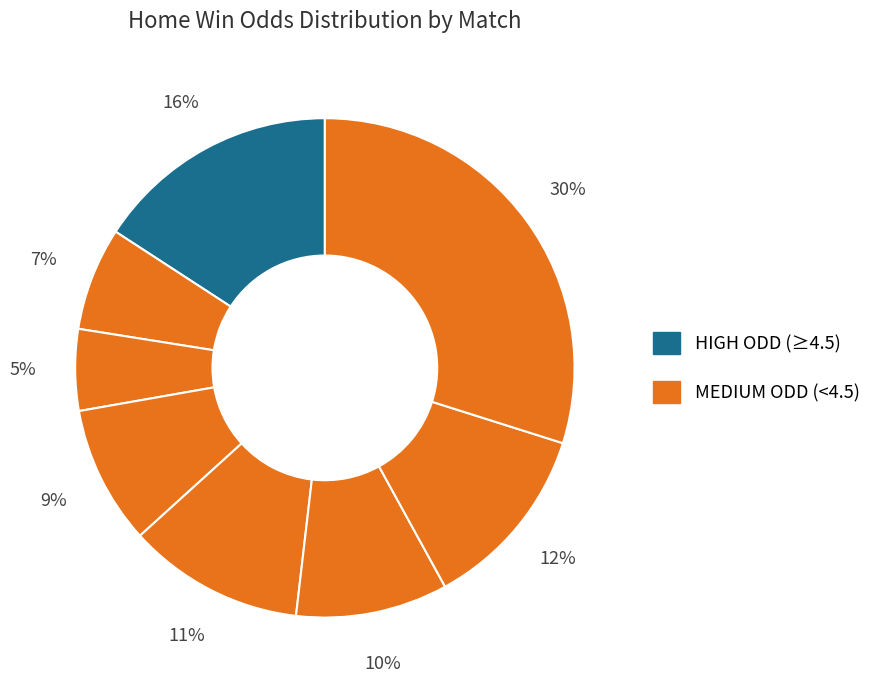

How many slices are in this pie chart?

8